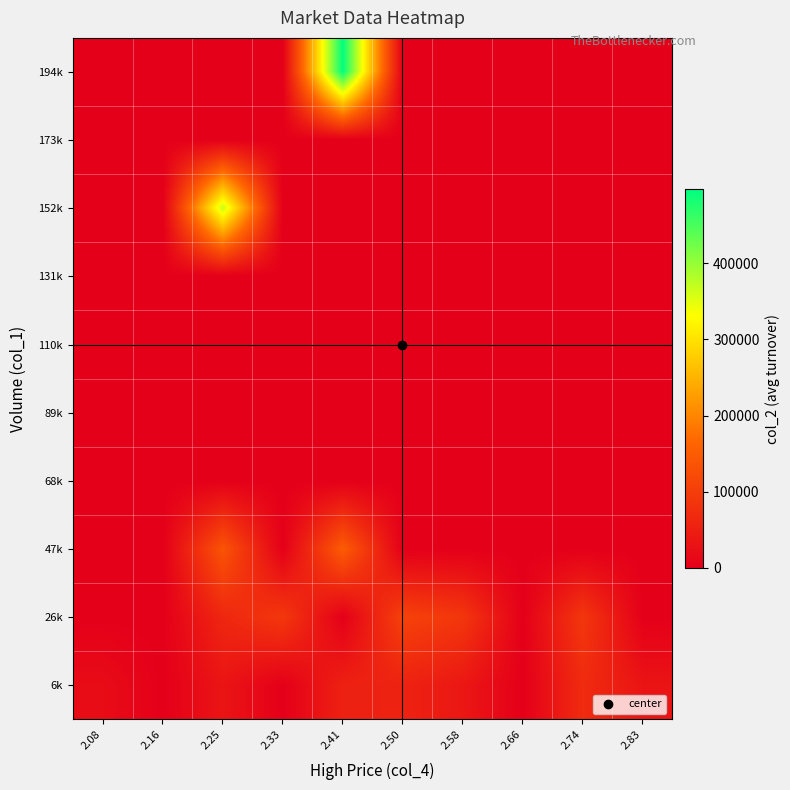

At which category is the sum across all series the highest?

2.41